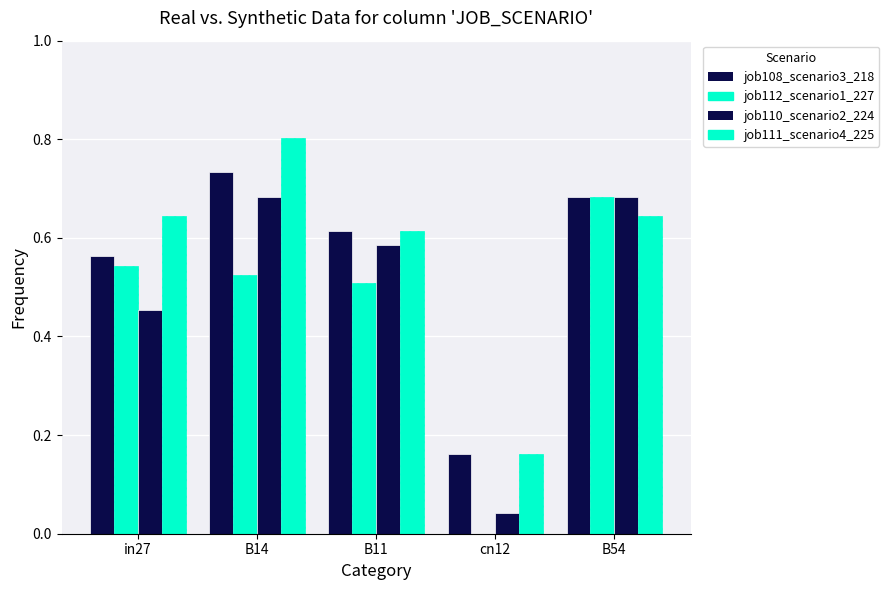

What position from the right is B54?

1